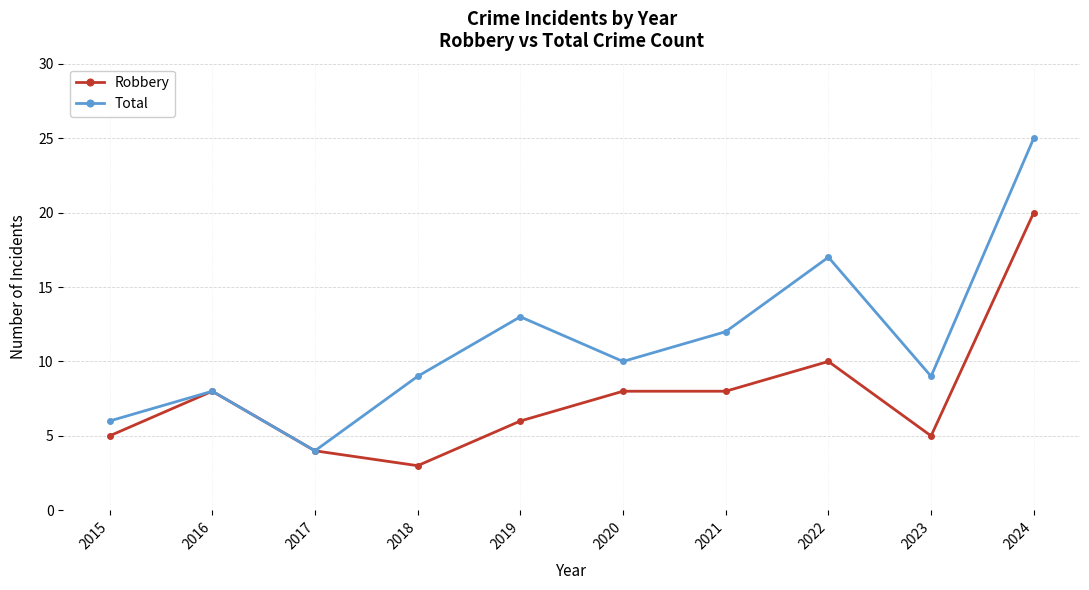

Reading right to left, extract all data points from this chart.

Robbery: 2024=20	2023=5	2022=10	2021=8	2020=8	2019=6	2018=3	2017=4	2016=8	2015=5
Total: 2024=25	2023=9	2022=17	2021=12	2020=10	2019=13	2018=9	2017=4	2016=8	2015=6